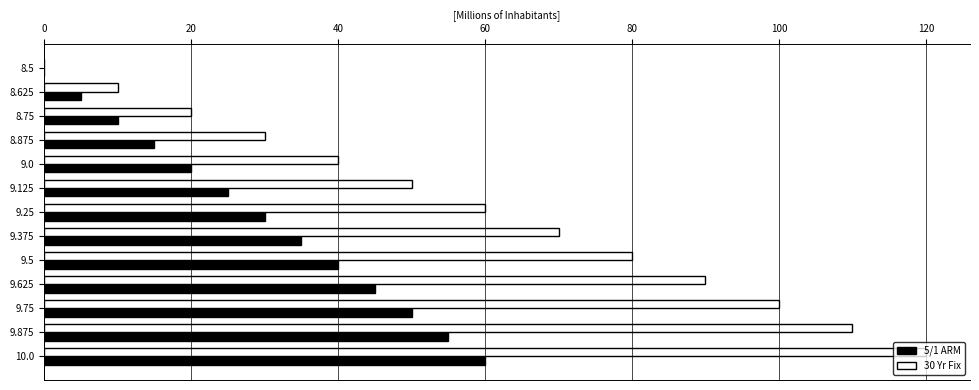

Which series has the largest total across all categories?

30 Yr Fix